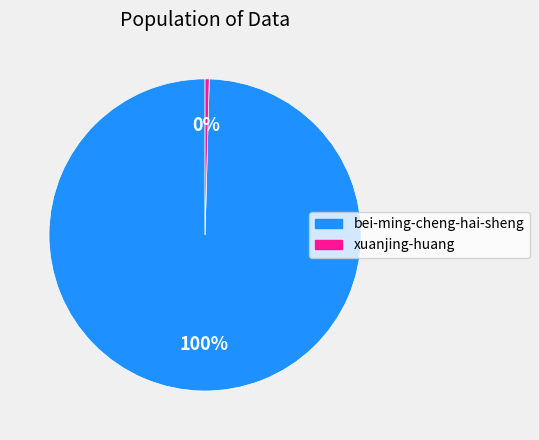

How many segments does this pie chart have?

2